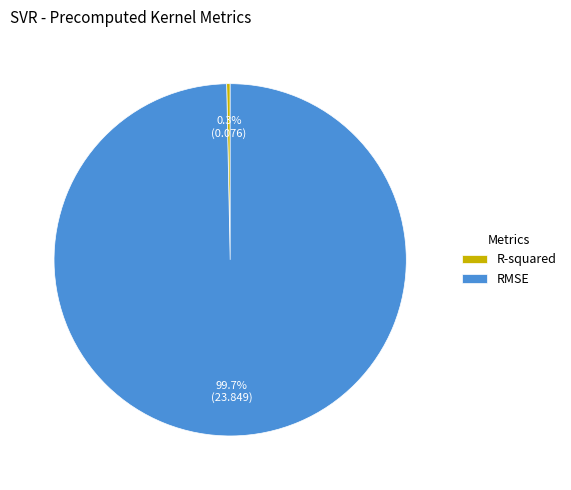

To the nearest percent, what is the combined percentage of R-squared and RMSE?

100%